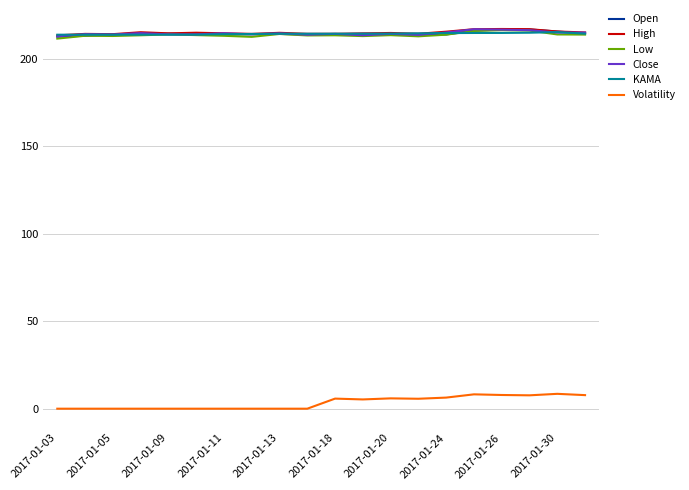

What is the maximum value for Open?

216.8